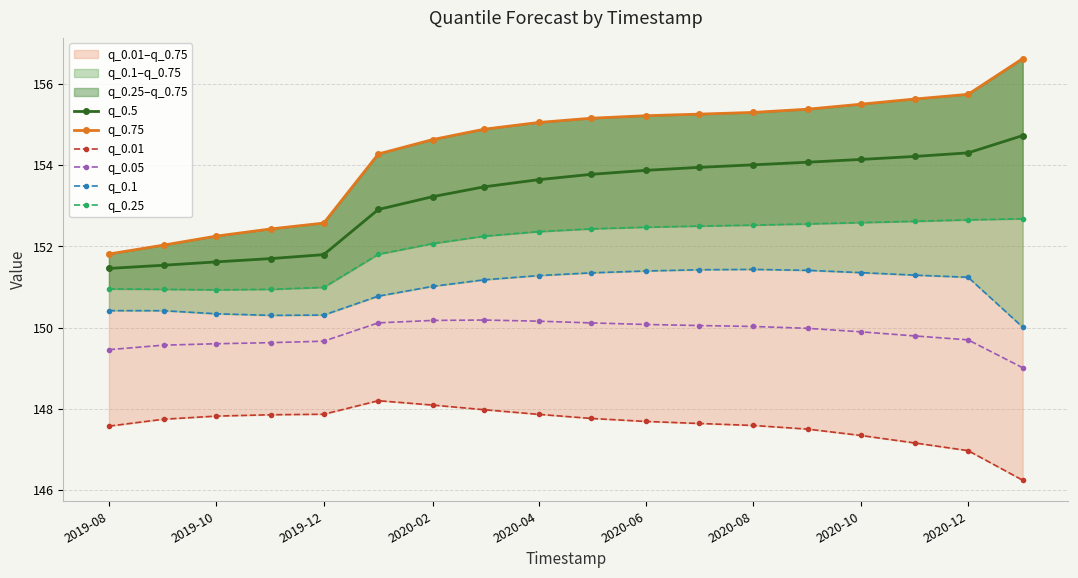

The q_0.5 series shows 271.9 at 2019-08. True or false?

False